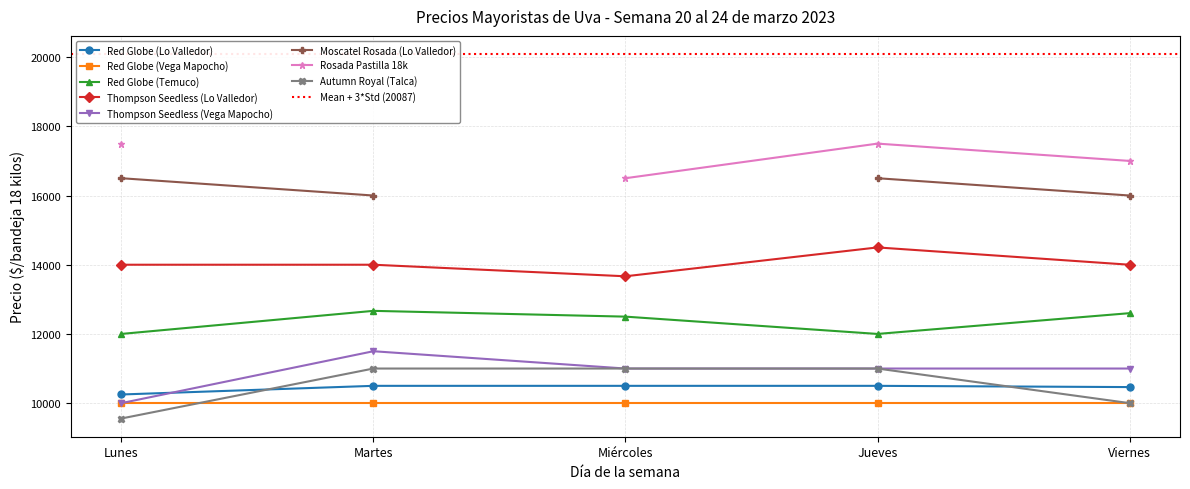

True or false: Thompson Seedless (Lo Valledor) and Autumn Royal (Talca) intersect in this chart.

False